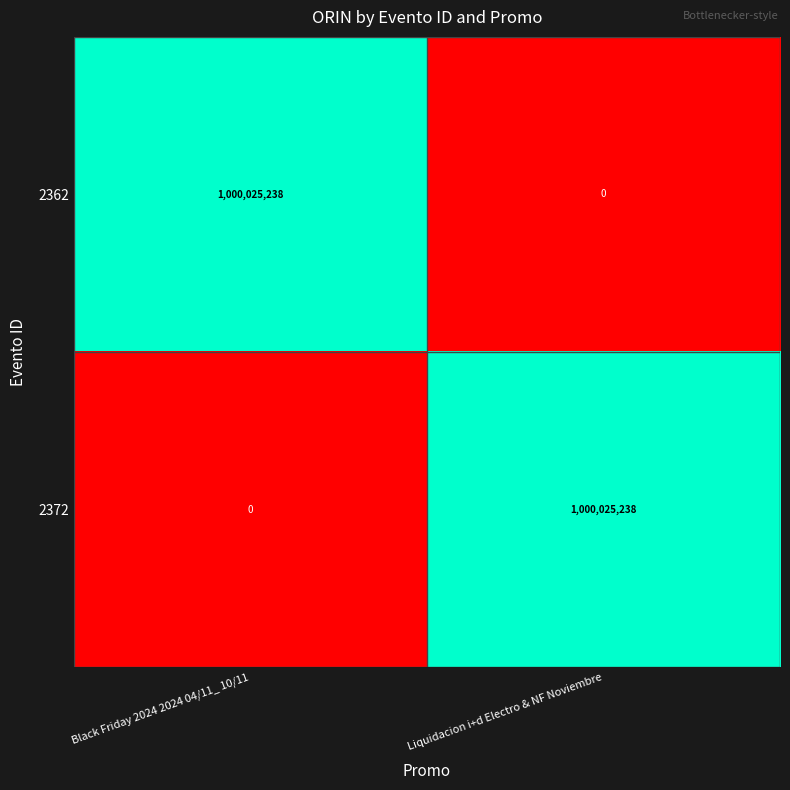

Reading left to right, extract all data points from this chart.

2362: 1000025238	0
2372: 0	1000025238